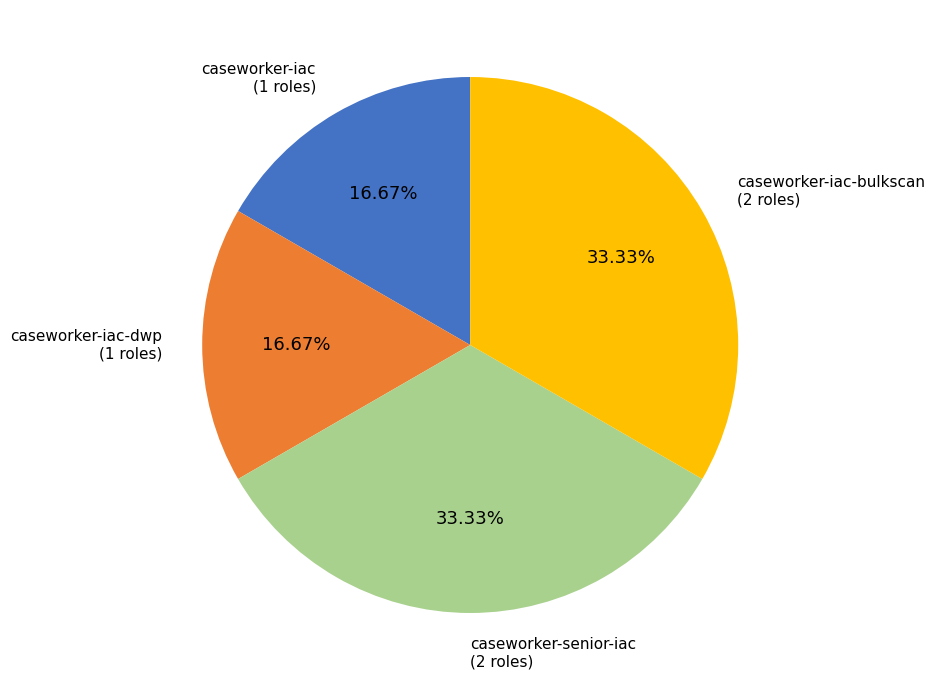

Count the number of slices in the pie.

4